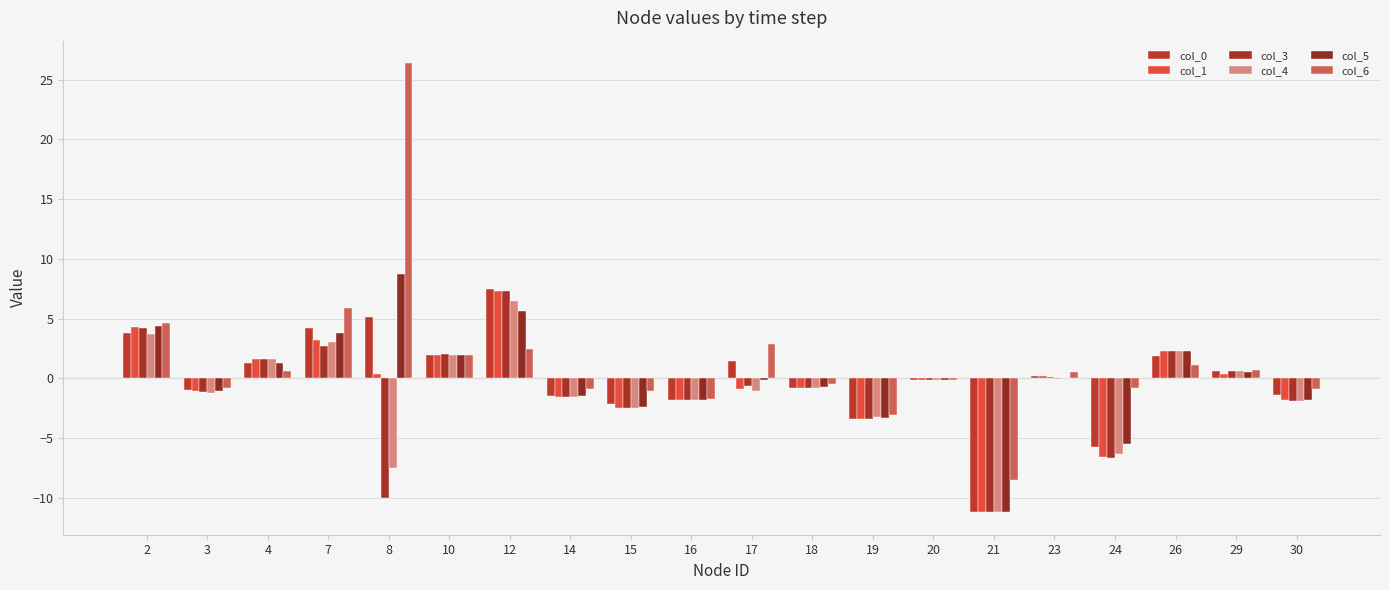

Which category has the lowest value in the col_1 series?

21